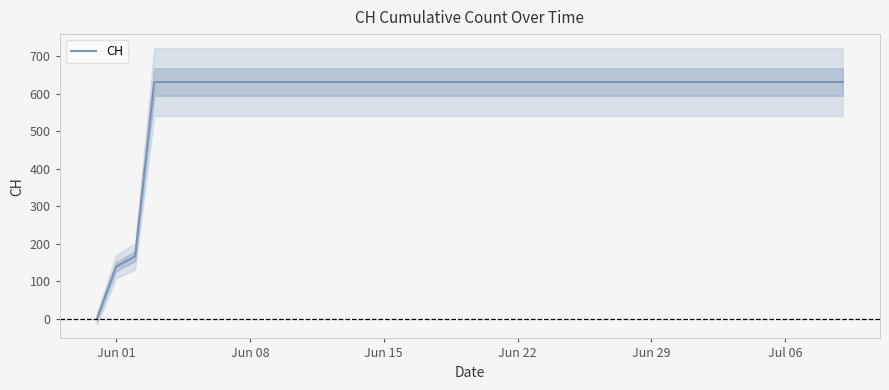

How many values are above zero?

39